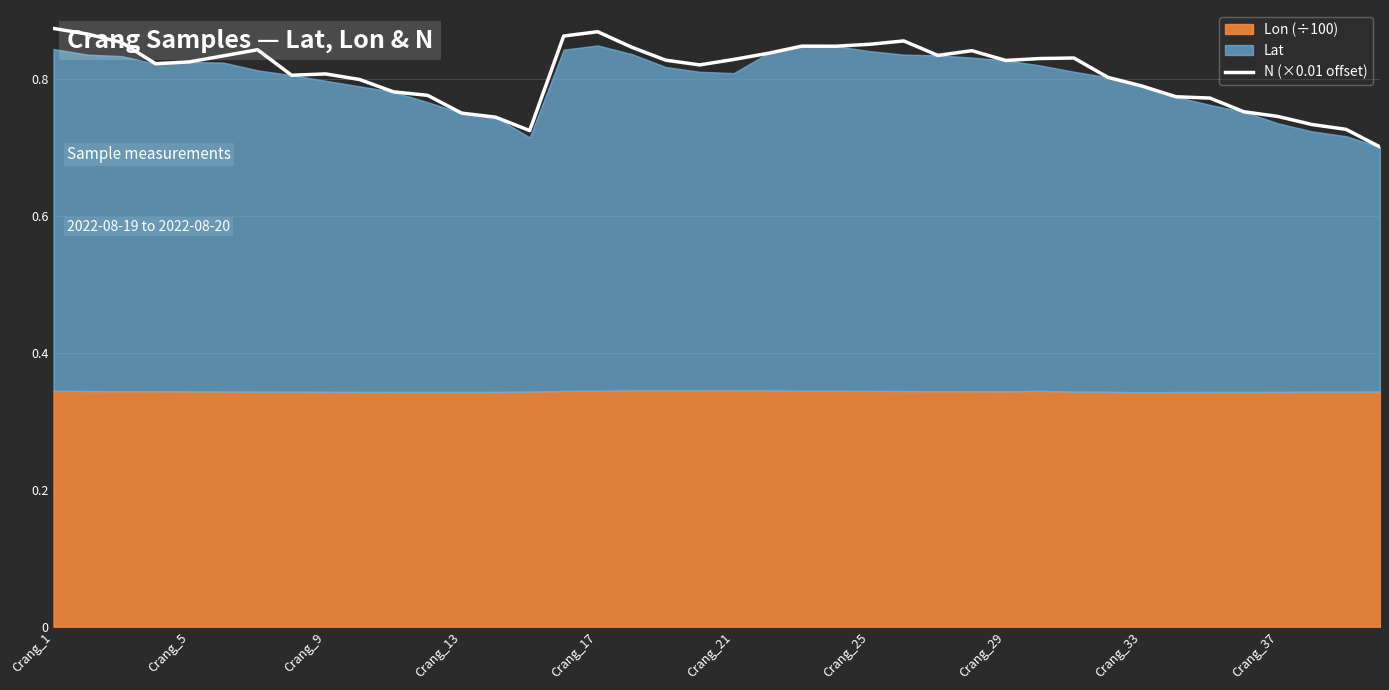

At which category does the chart reach its minimum across all series?

39